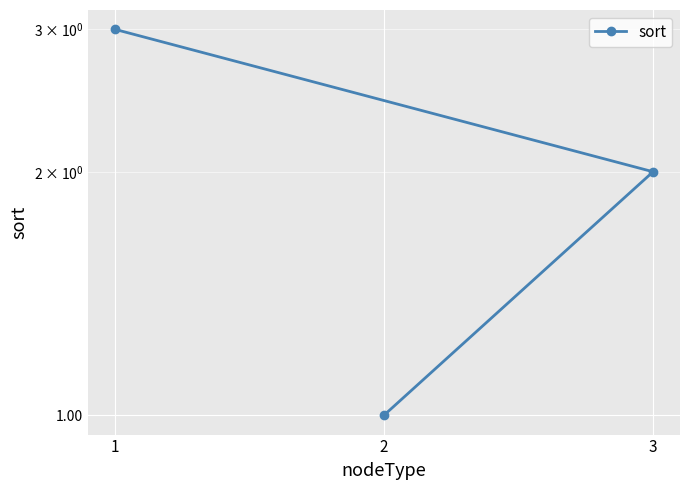

The chart shows a value of 3 at 3. True or false?

False